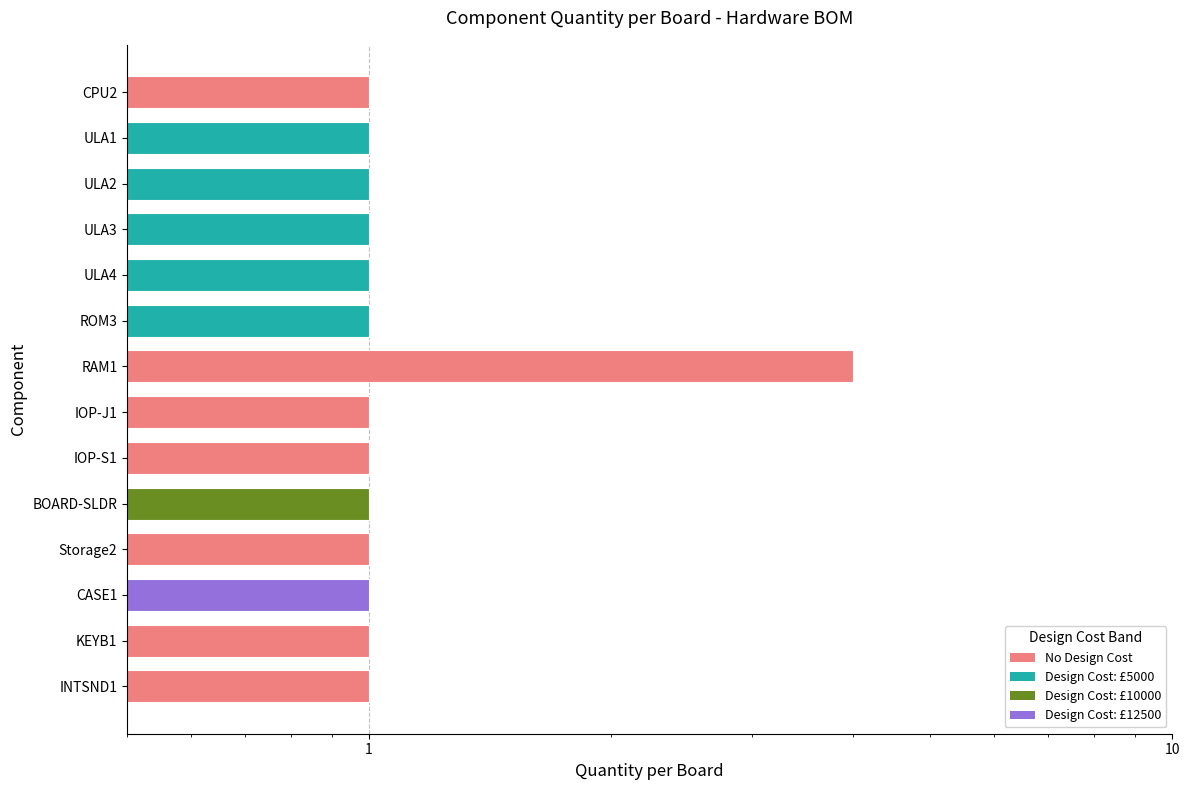

Rank the categories by value from highest to lowest.

RAM1, CPU2, ULA1, ULA2, ULA3, ULA4, ROM3, IOP-J1, IOP-S1, BOARD-SLDR, Storage2, CASE1, KEYB1, INTSND1